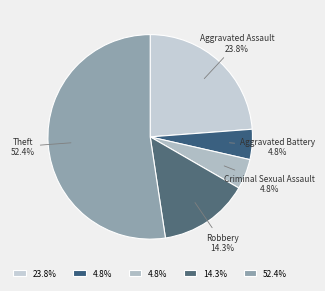

Is there a majority slice in this chart?

Yes